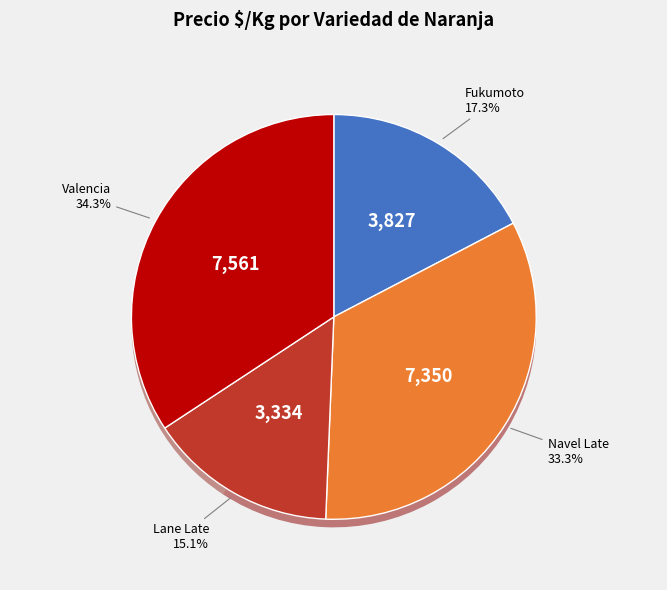

To the nearest percent, what is the average slice percentage?

25%